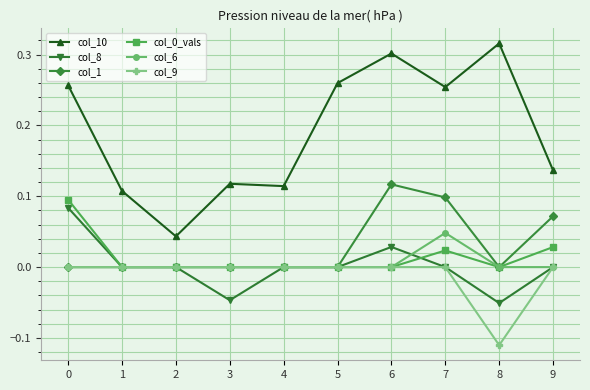

Which series changed the most between 3 and 7?

col_10